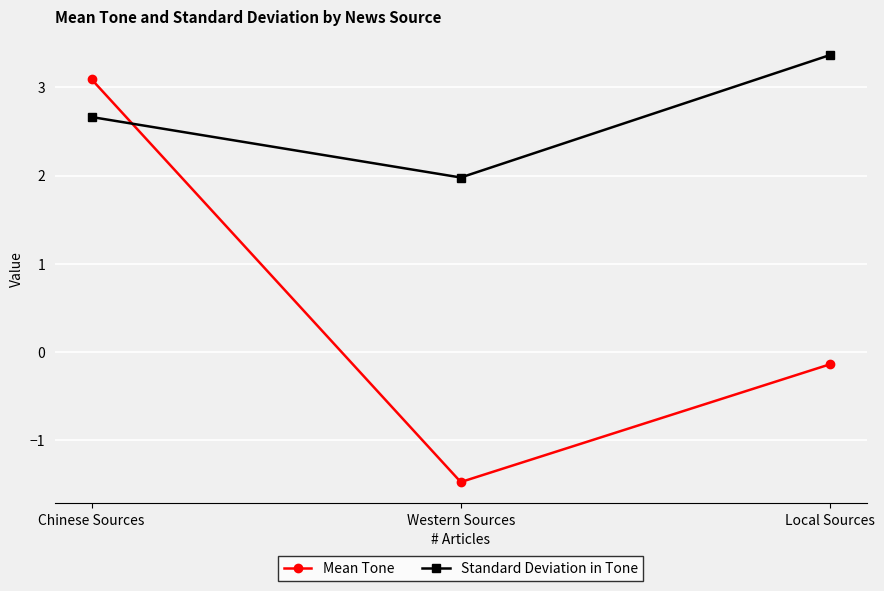

Rank the series by their average value, from lowest to highest.

Mean Tone, Standard Deviation in Tone